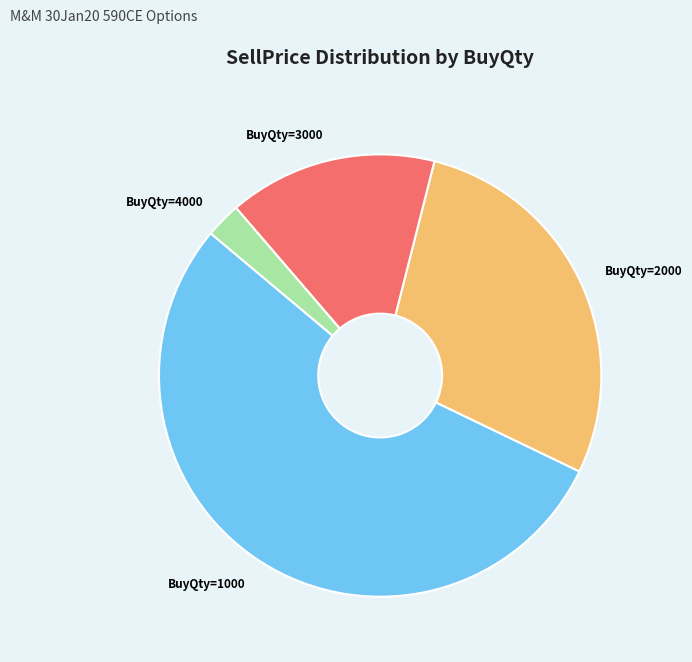

Combined, do BuyQty=1000 and BuyQty=3000 account for over 50%?

Yes